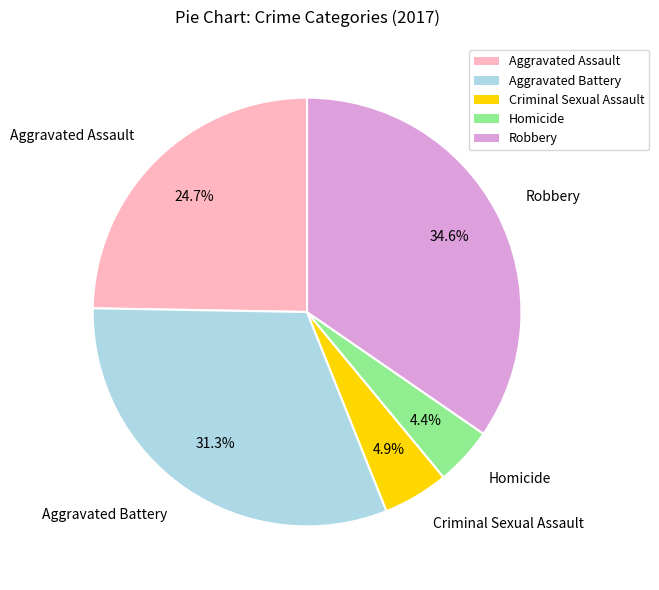

What portion of the pie excludes Robbery?

65.4%